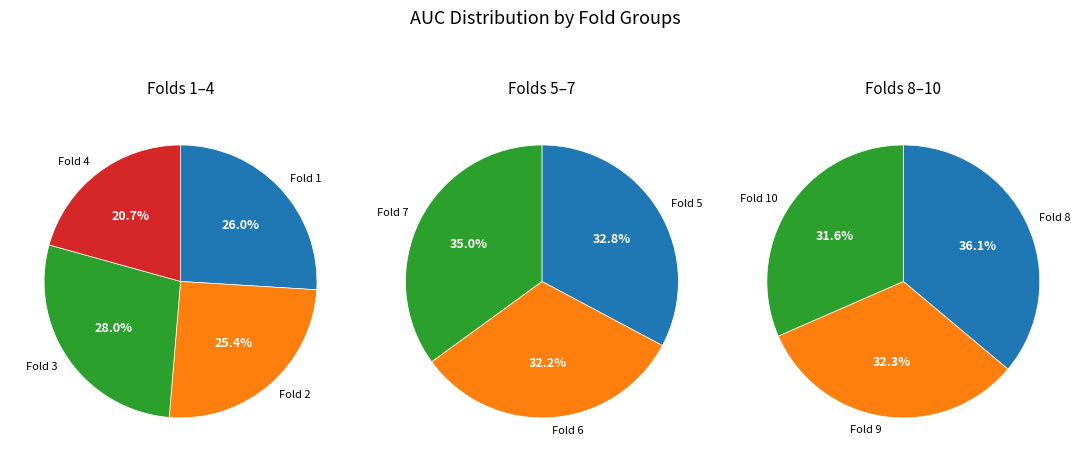

How many slices are in this pie chart?

10